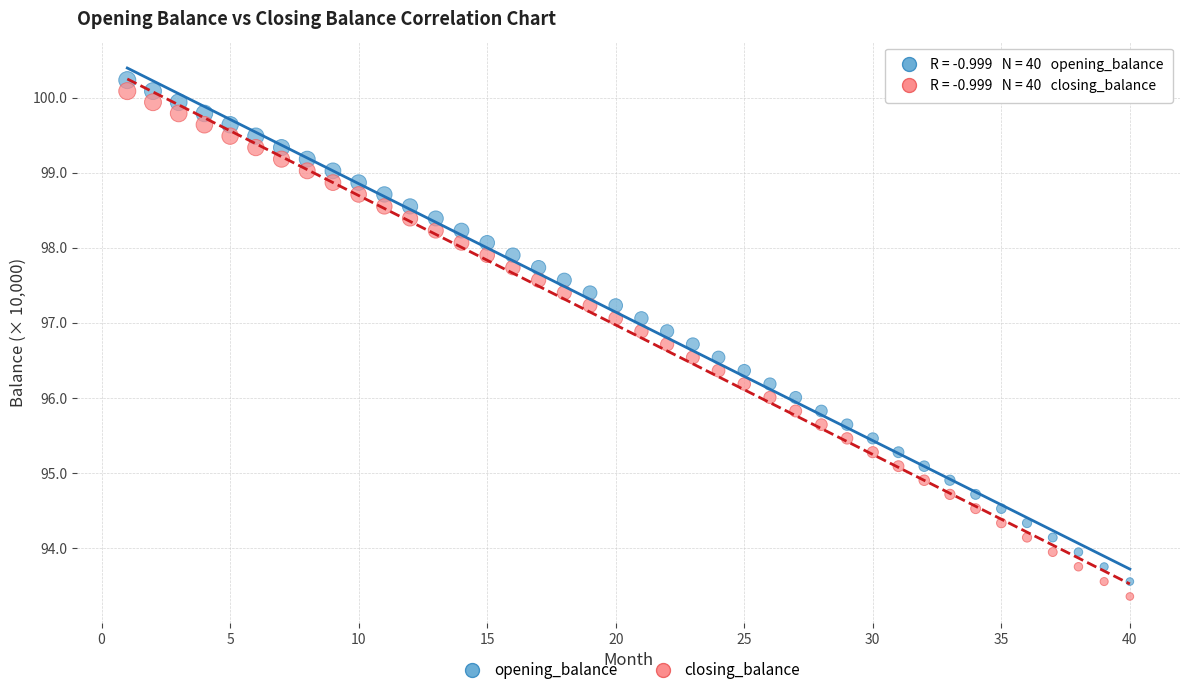

What is the X range (max minus min) for the scatter plot?

39.0